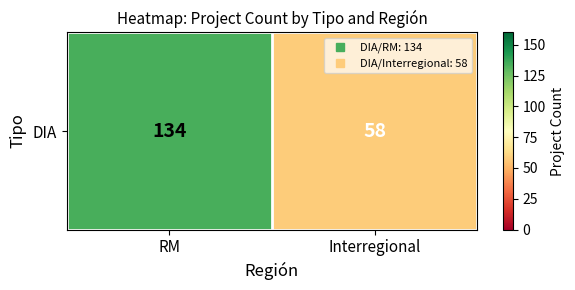

What is the greatest value displayed?

134